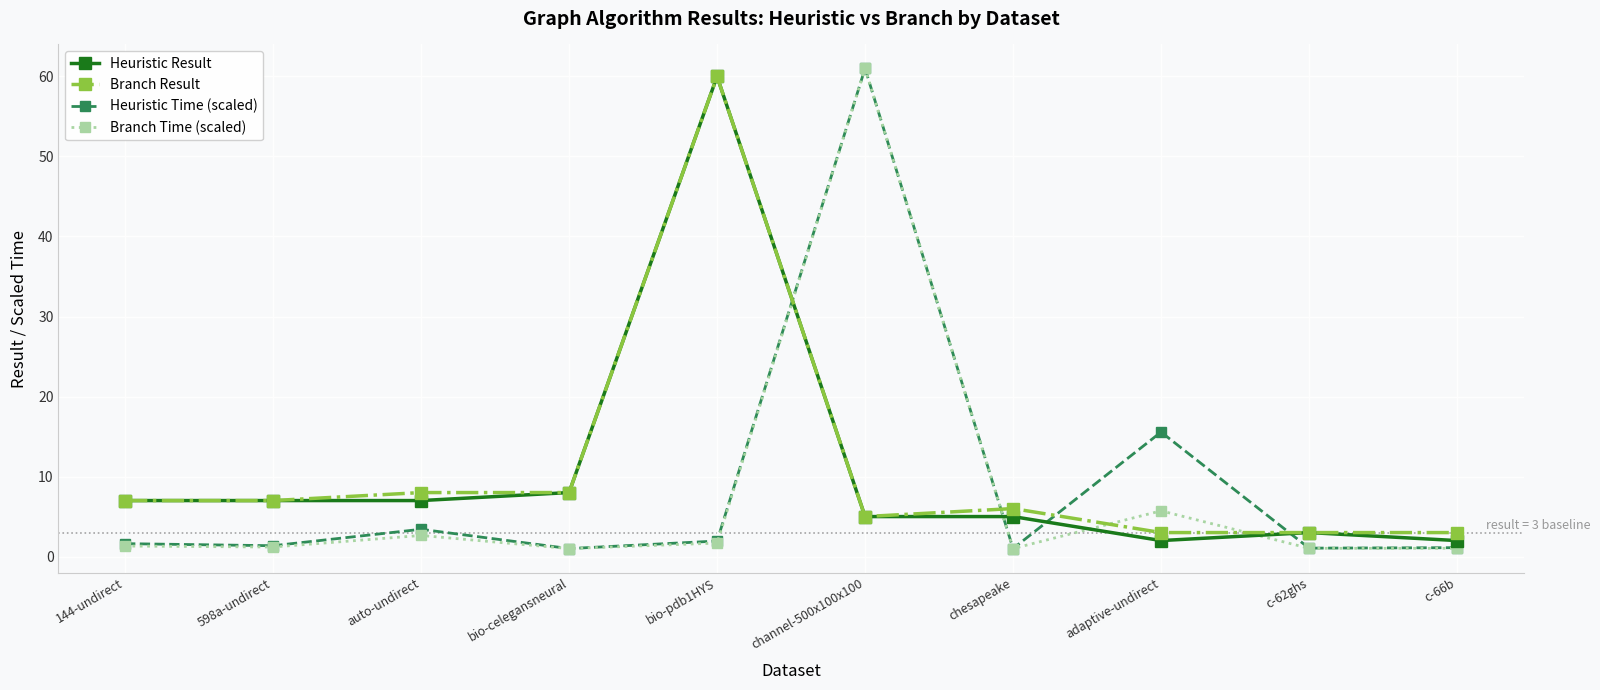

What is the highest value of the Branch Time (scaled) series?

61.0